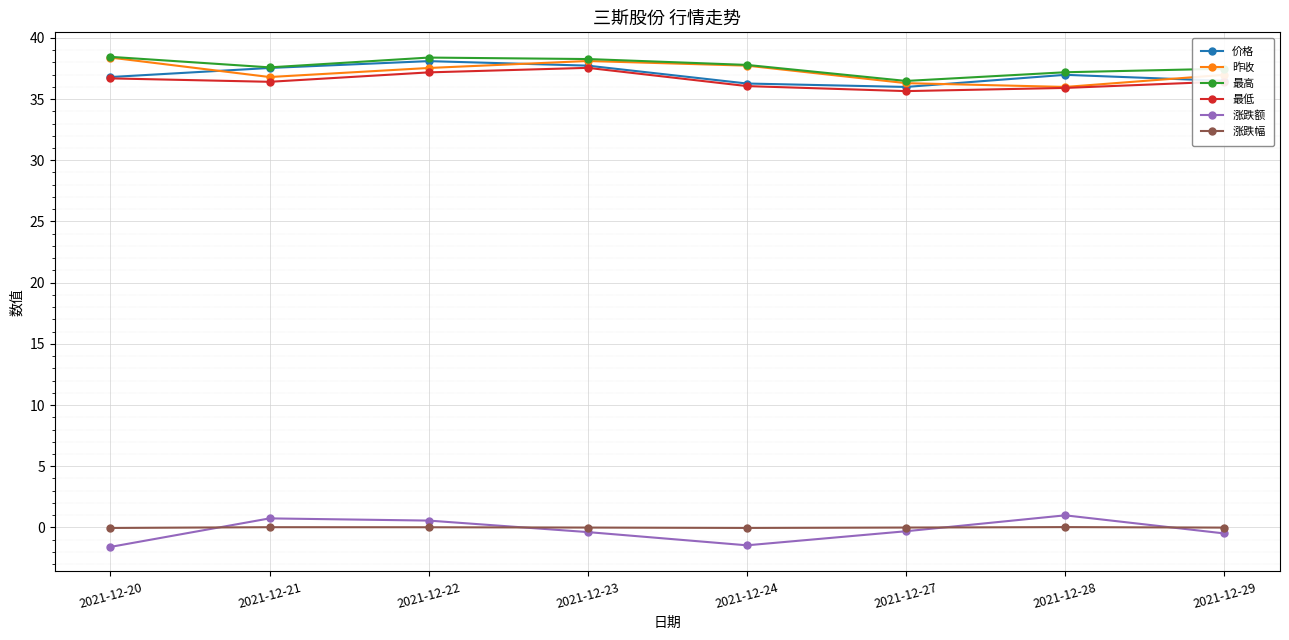

True or false: 最高 has more than 0 interior local peaks.

True